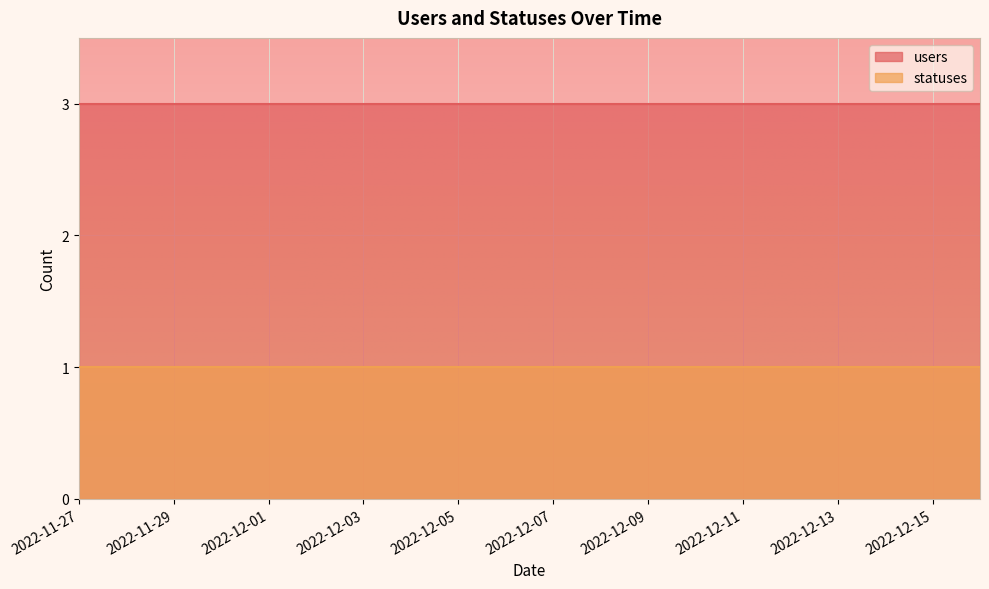

True or false: statuses and users intersect in this chart.

False